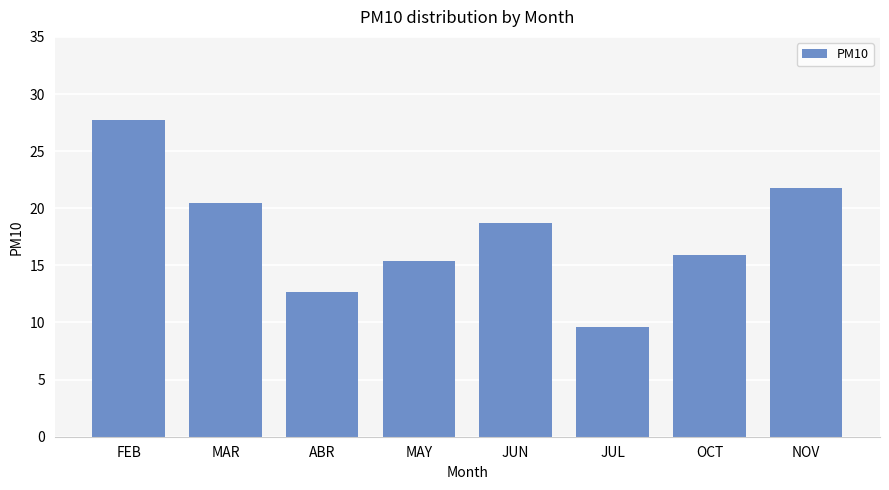

What is the change in value from ABR to MAY?

+2.7